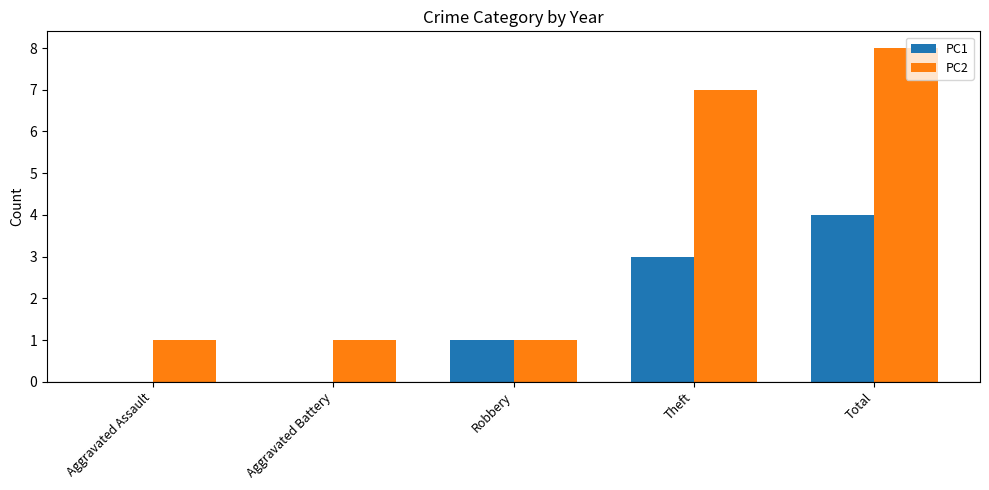

The value of PC2 at Total is 8. True or false?

True